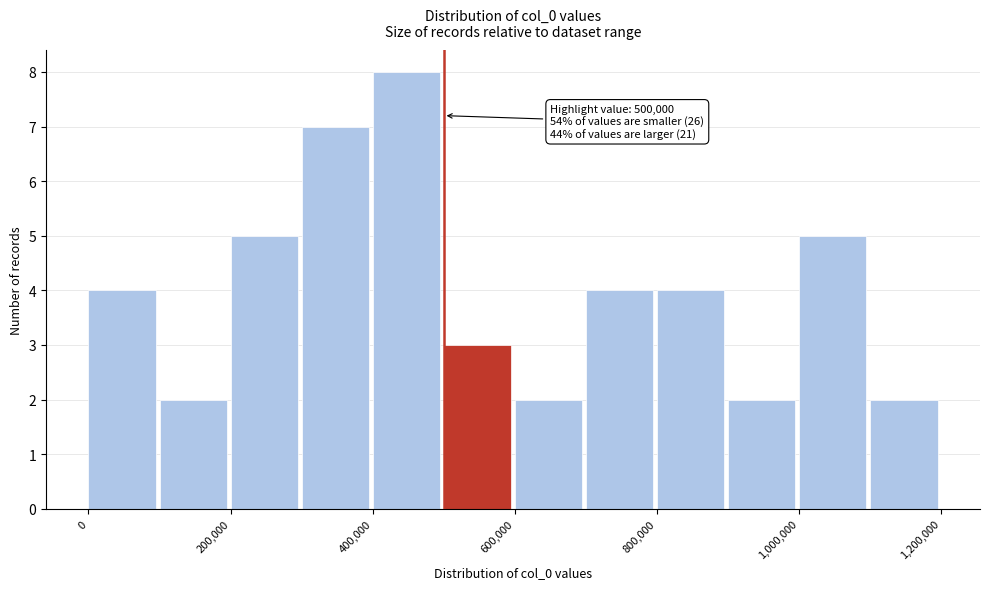

Which range on the x-axis has the tallest bar?

400000 to 500000